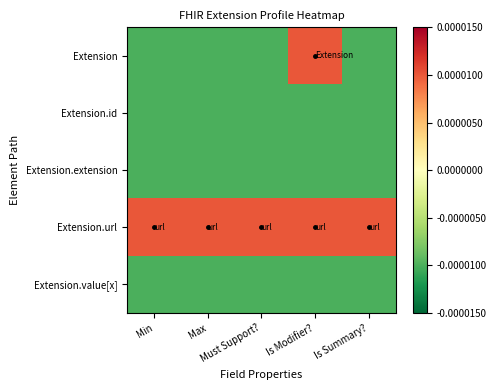

At how many categories does at least one series exceed 0?

5